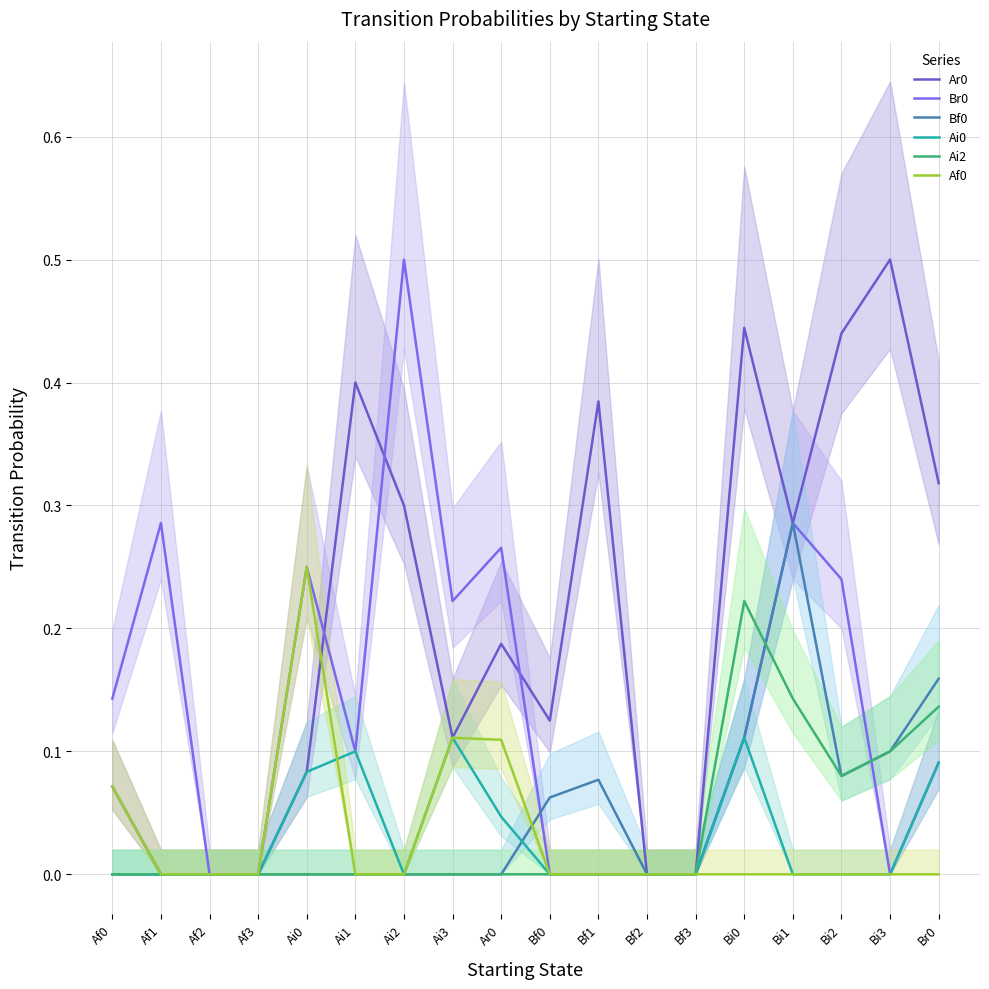

True or false: Ai0 and Ar0 intersect in this chart.

False